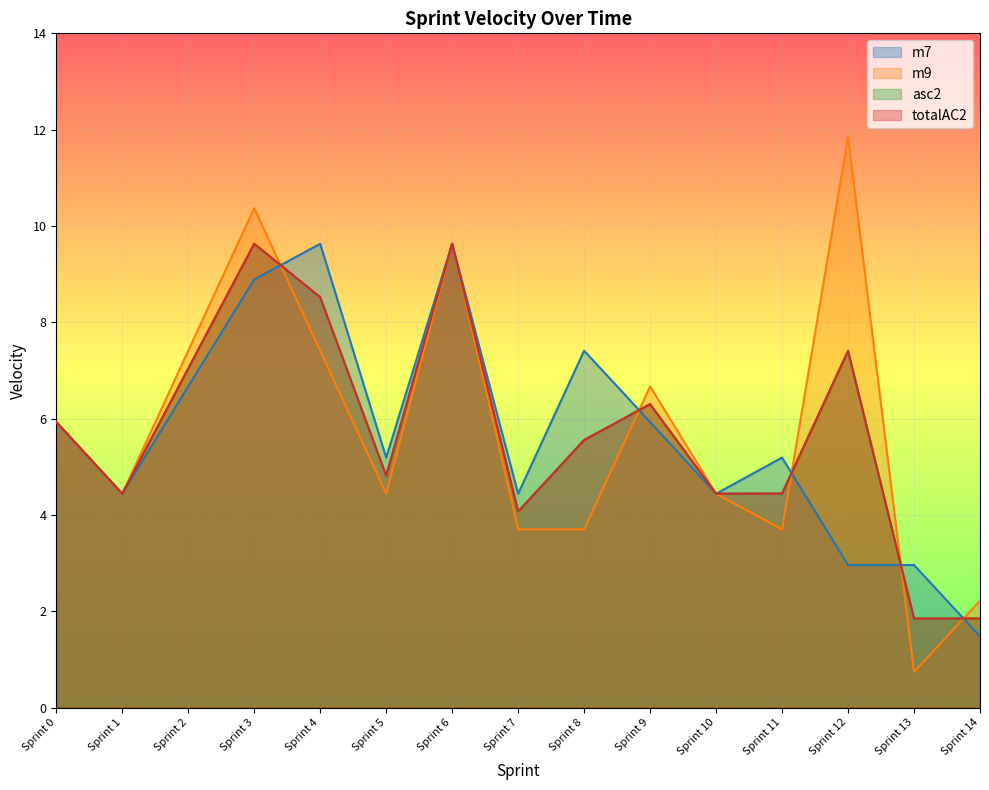

List the labels in order of totalAC2 value, largest first.

Sprint 3, Sprint 6, Sprint 4, Sprint 12, Sprint 2, Sprint 9, Sprint 0, Sprint 8, Sprint 5, Sprint 11, Sprint 1, Sprint 10, Sprint 7, Sprint 13, Sprint 14